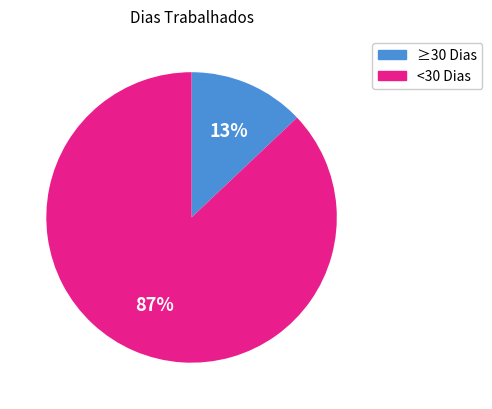

To the nearest percent, what is the difference between the largest and smallest slice percentages?

74%